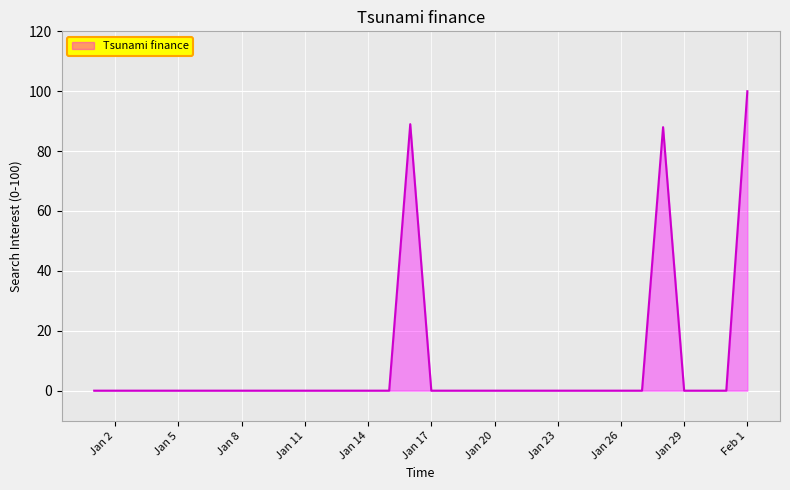

What is the difference between the maximum and minimum values?

100